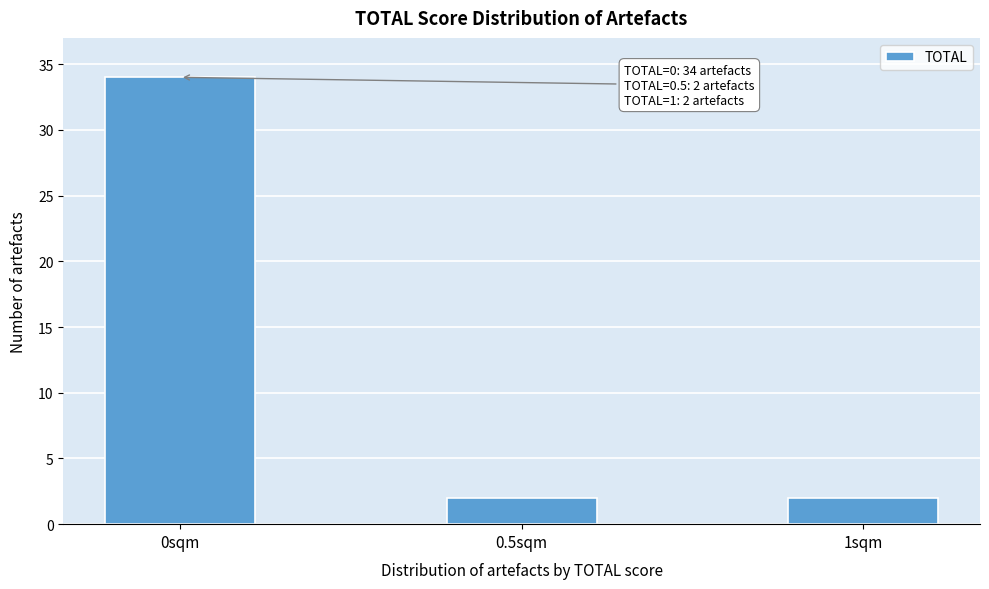

Reading right to left, what are all the values shown in this chart?

1sqm=2	0.5sqm=2	0sqm=34